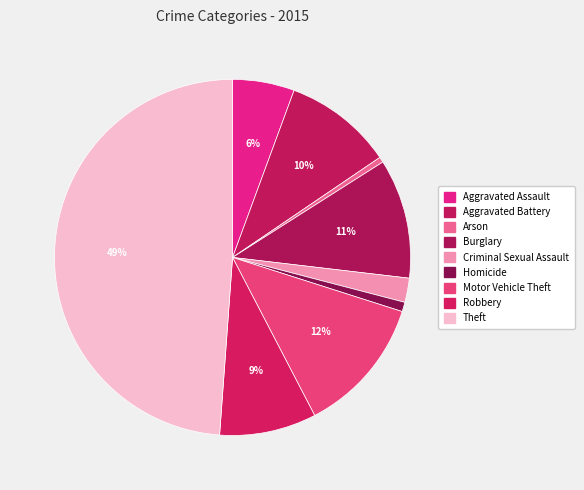

How many slices are in this pie chart?

9